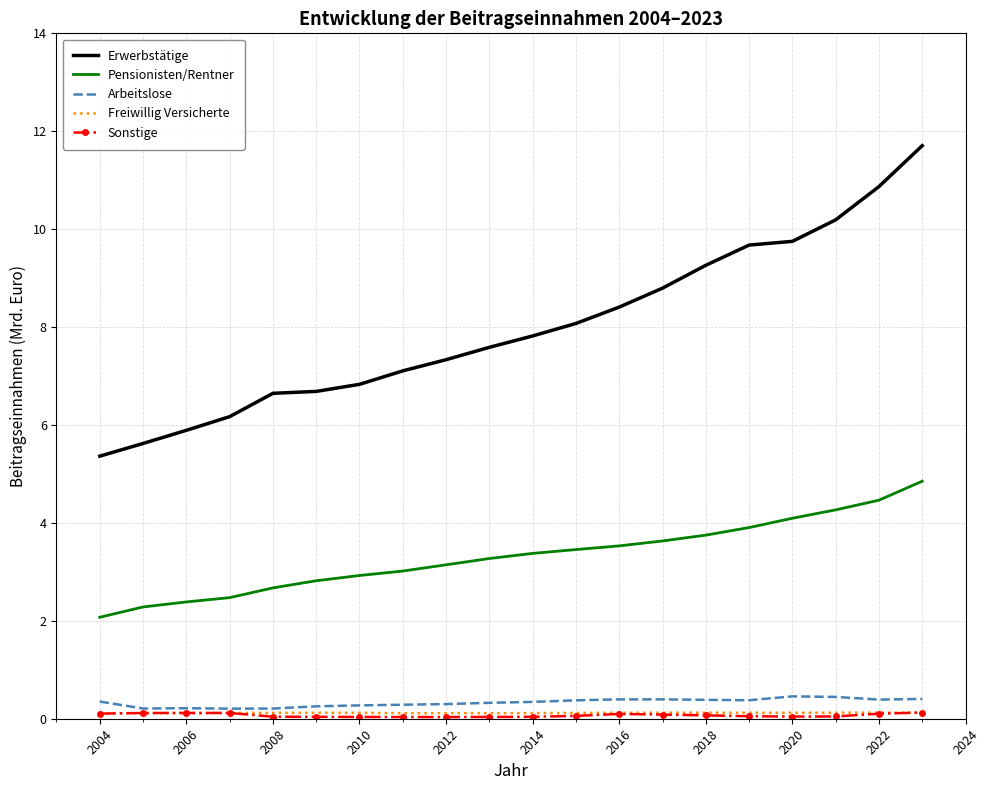

What is the maximum value shown in the chart?

11.7